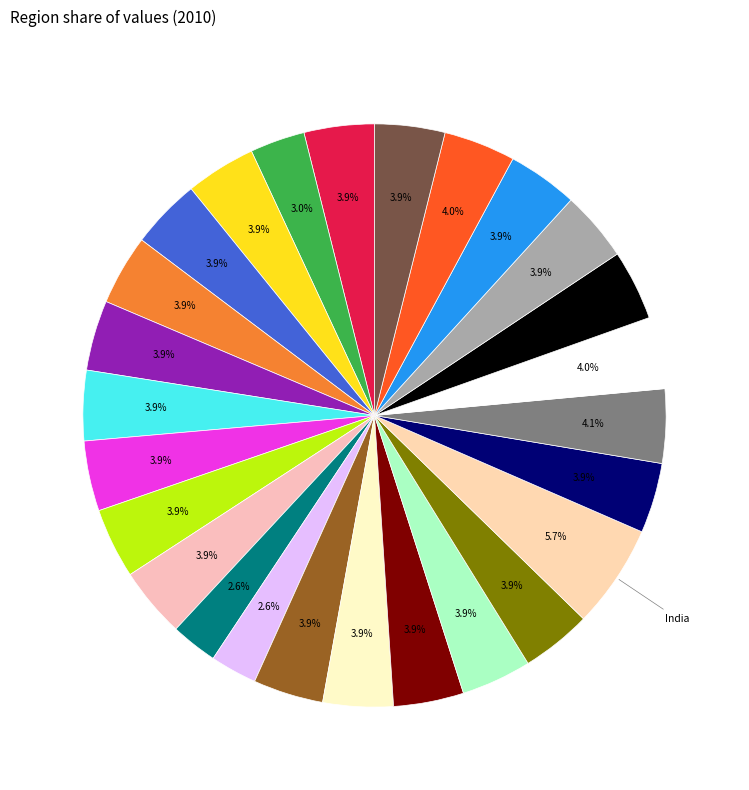

How many segments does this pie chart have?

26